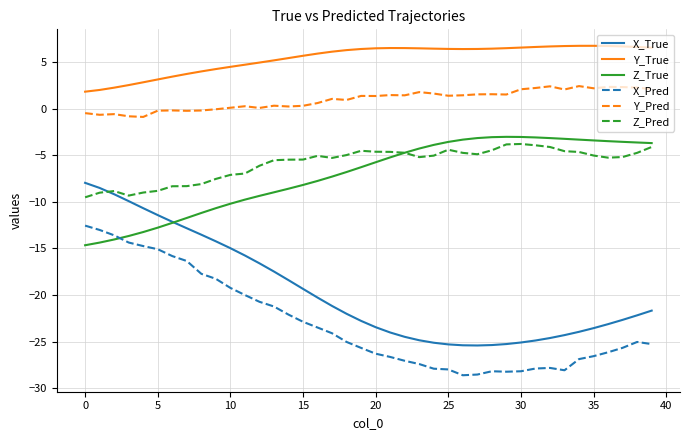

What is the minimum value for X_Pred?

-28.6